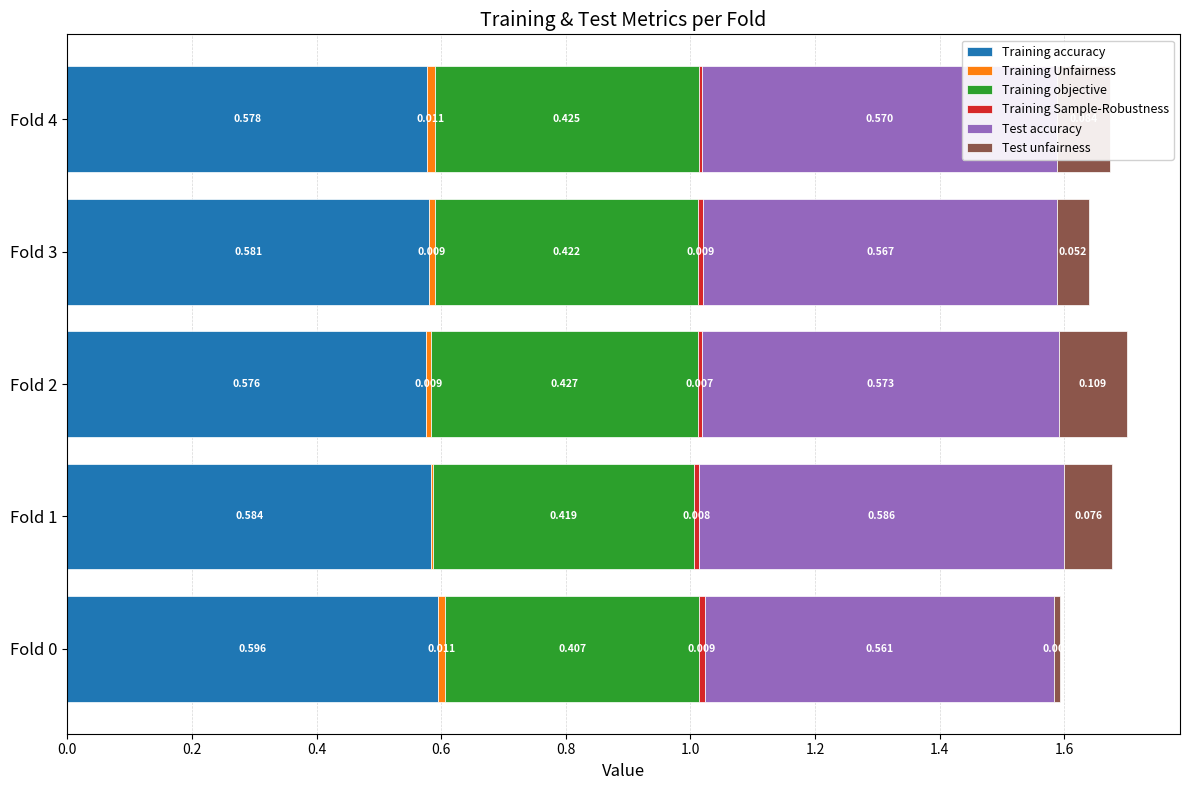

Count the Test accuracy values in the range 0 to 1.

5